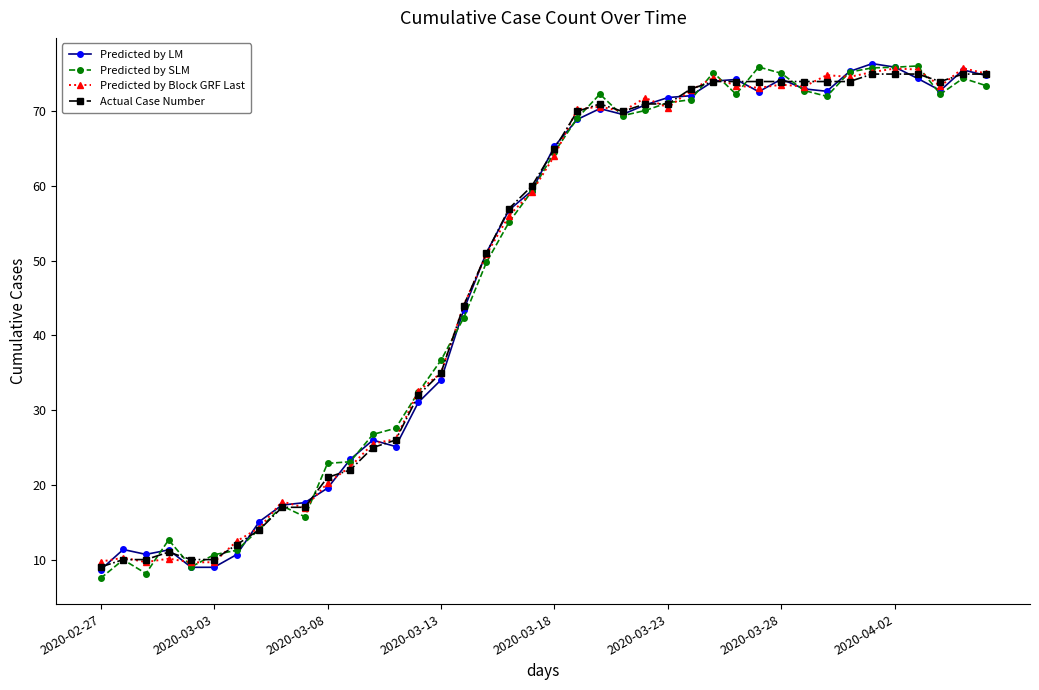

What is the value of the Predicted by Block GRF Last point at the 25th from the left?

71.8